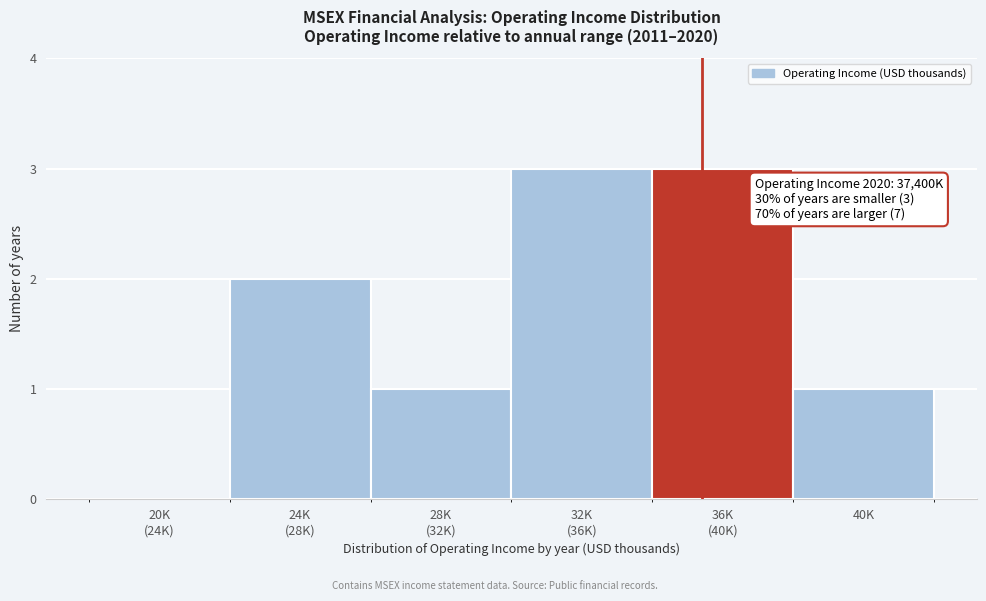

What is the sum of all values?

10